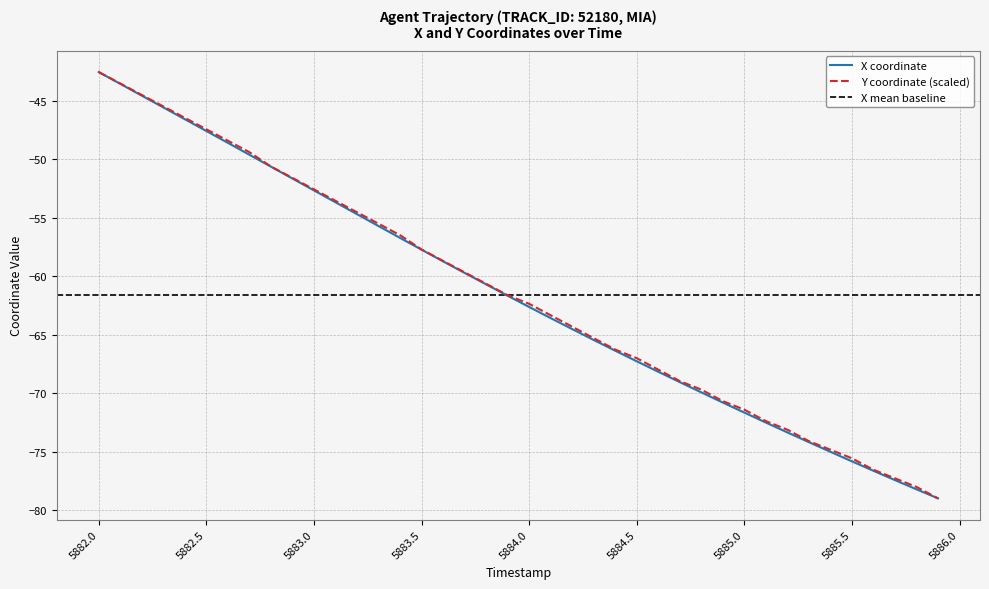

What is the minimum value shown in the chart?

-79.0